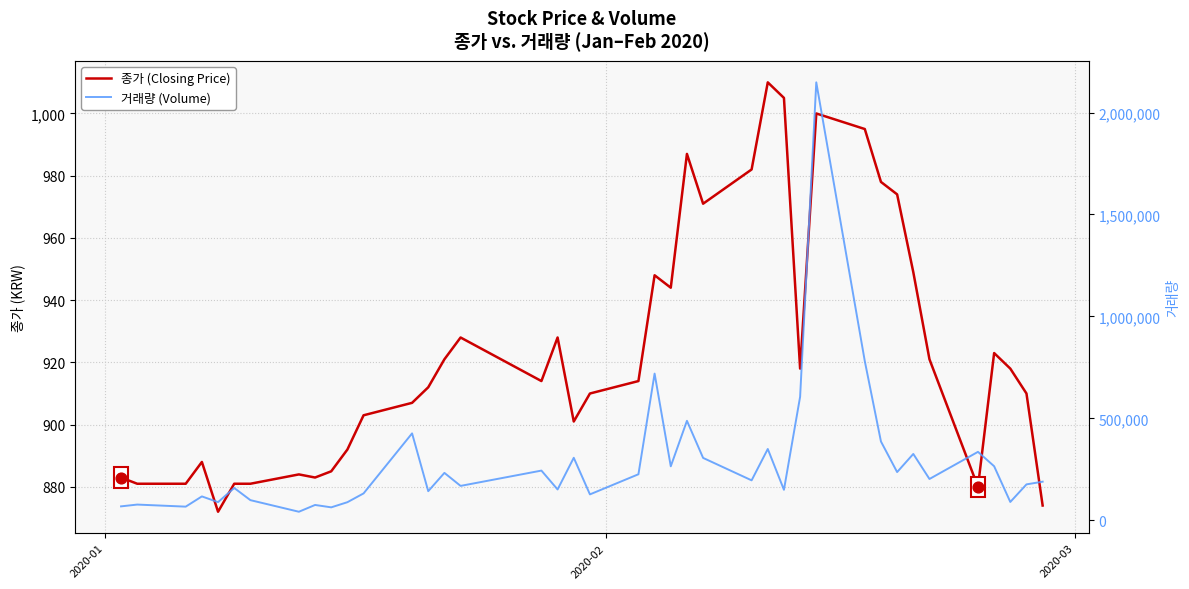

Is the value of 종가 (Closing Price) at 12 greater than the value of 거래량 (Volume) at 8?

No